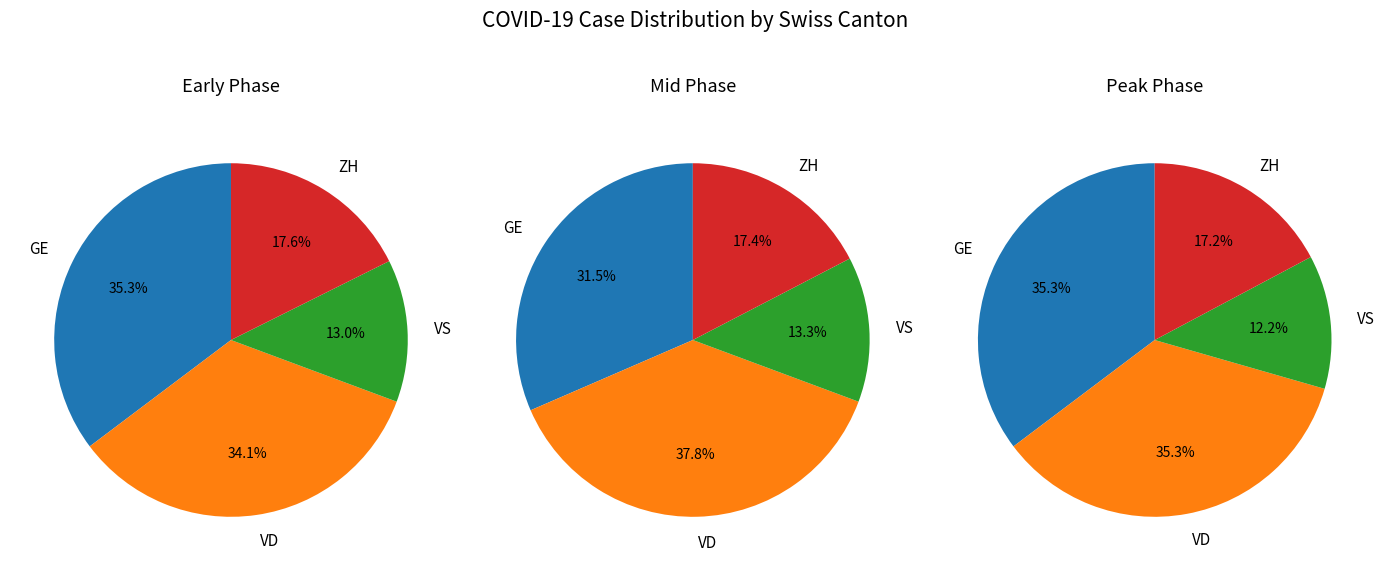

What percentage is NOT represented by 20?

98.8%